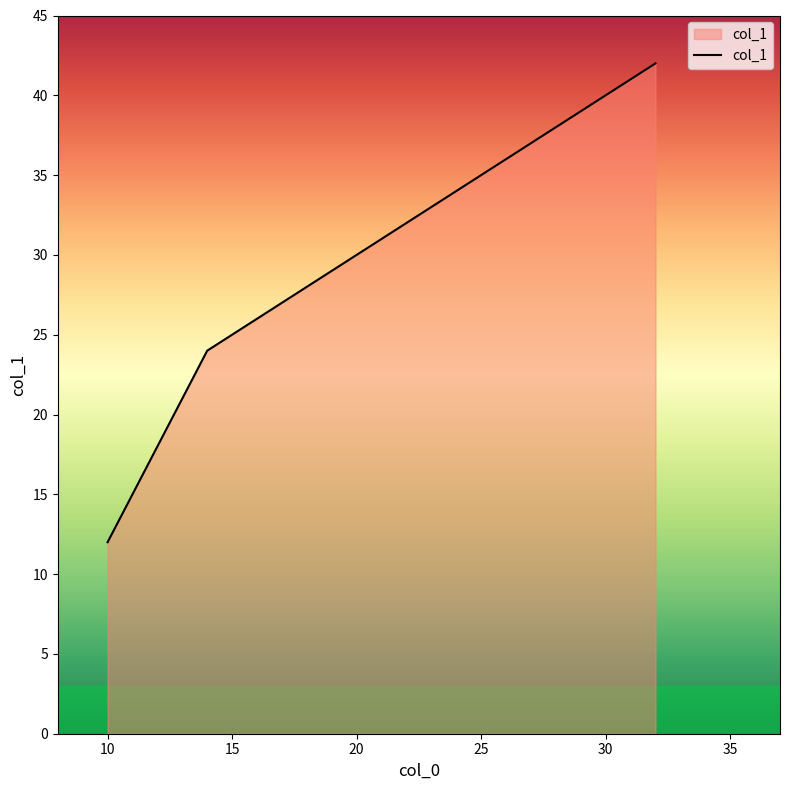

What is the difference between the maximum and minimum values?

30